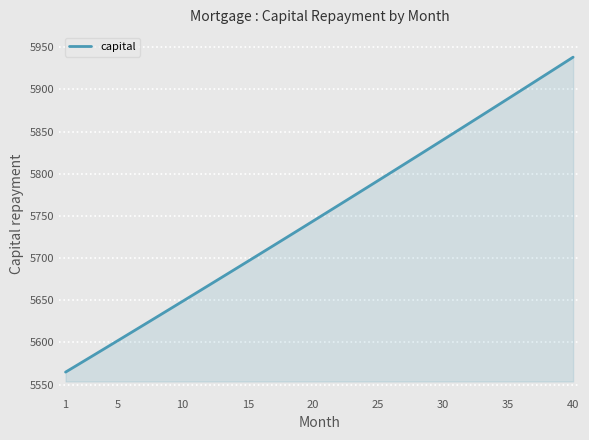

What is the minimum value shown in the chart?

5564.8